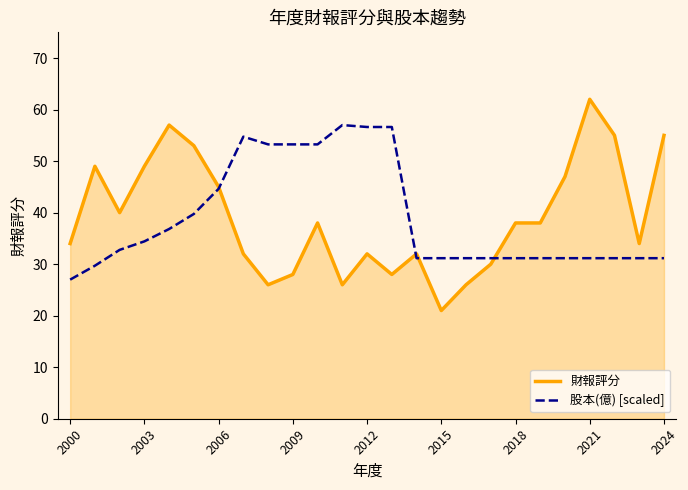

Rank the series by their maximum value, from lowest to highest.

股本(億) [scaled], 財報評分